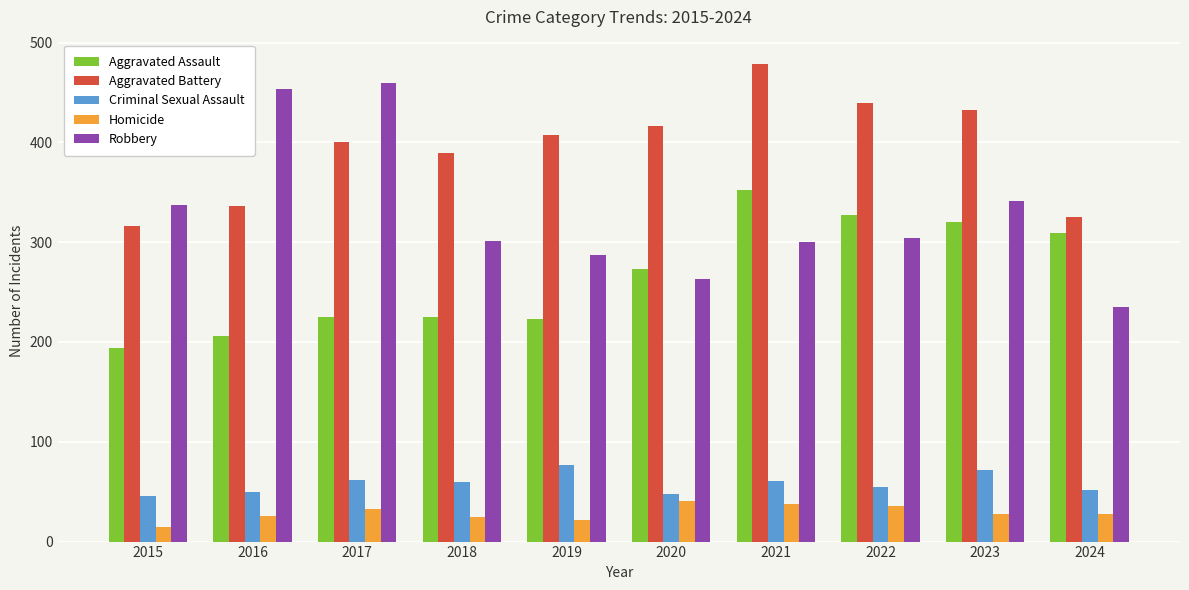

Where does the Robbery series first go above 304?

2015